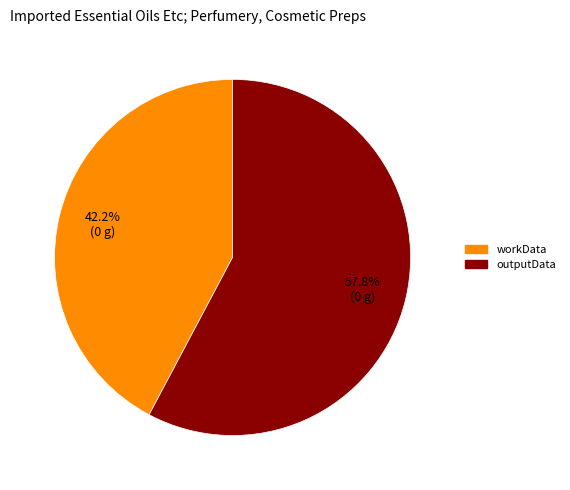

To the nearest percent, what portion does workData represent?

42%